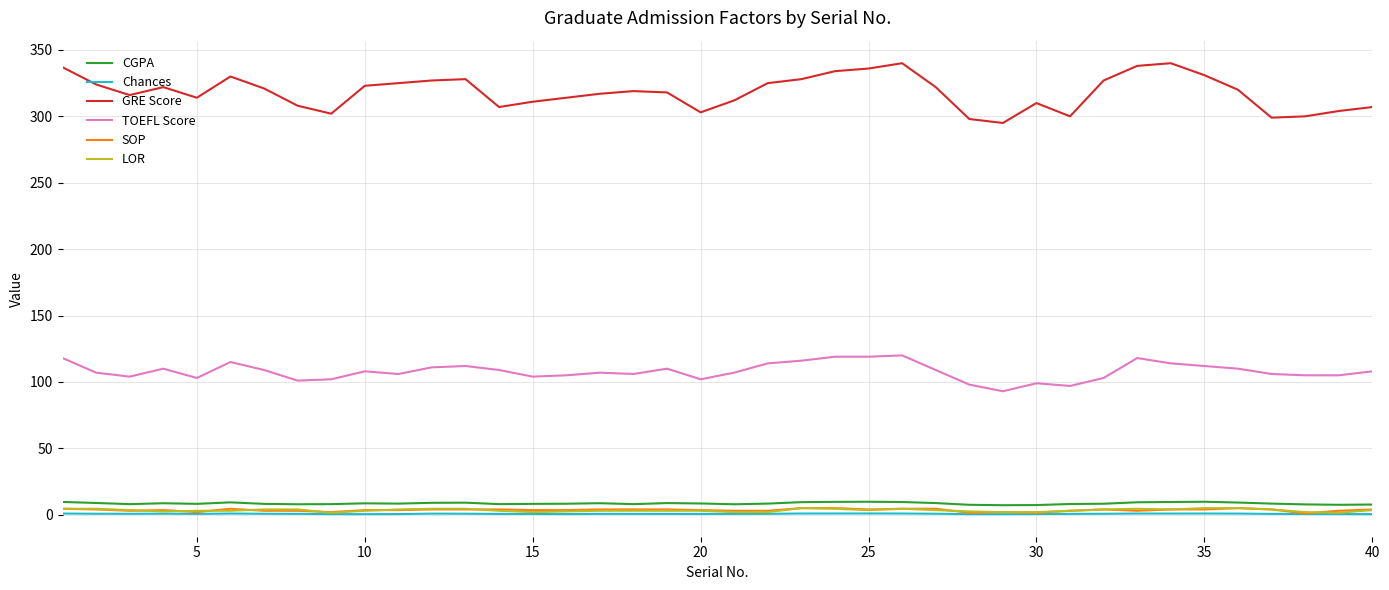

What is the difference between the second highest and minimum values in the CGPA series?

2.6